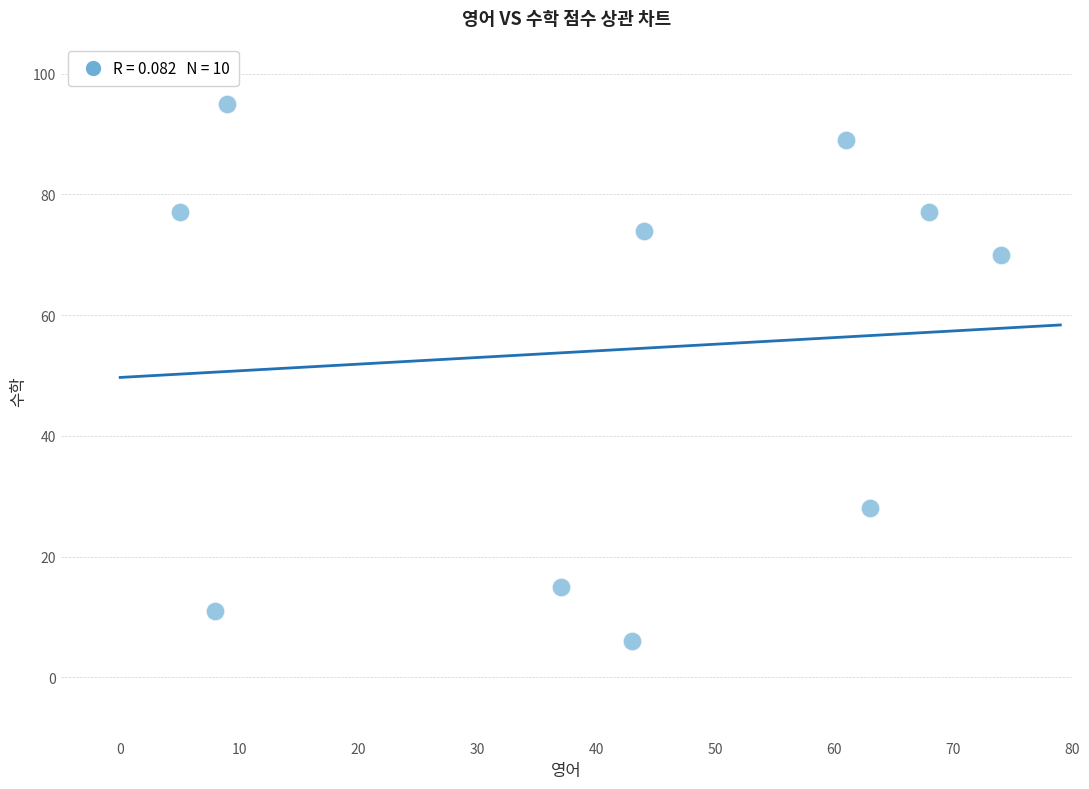

What is the range of Y values (max minus min)?

89